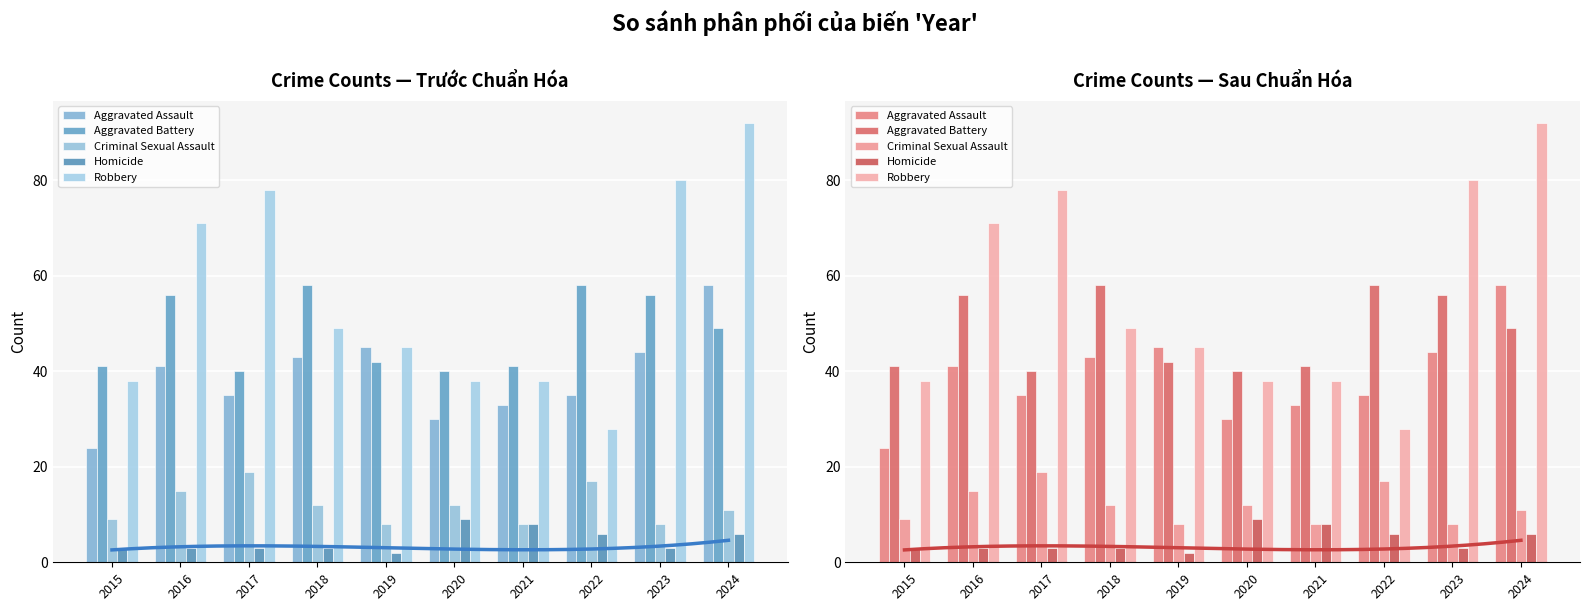

What is the total value across all series at 2023?

191